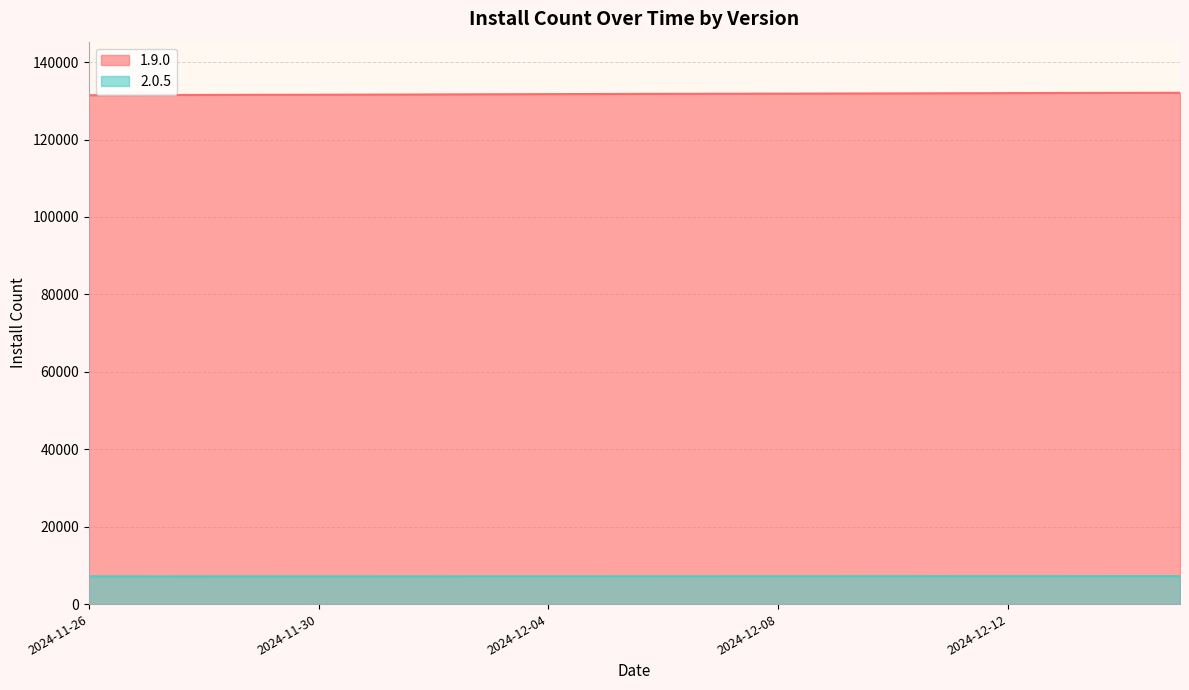

What are all the series names shown in the legend?

1.9.0, 2.0.5